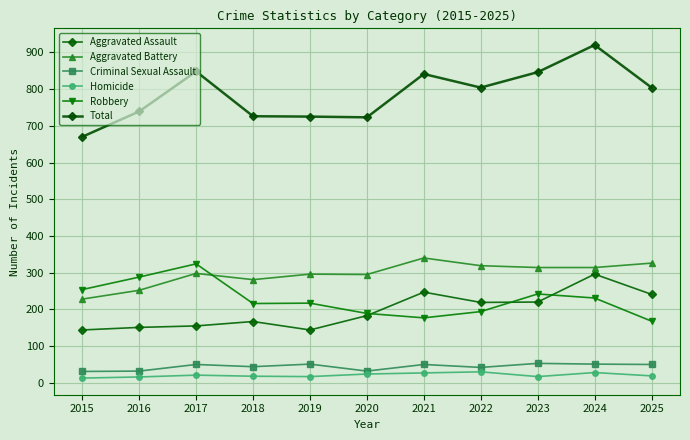

True or false: Robbery has a value of 81 at 2023.

False